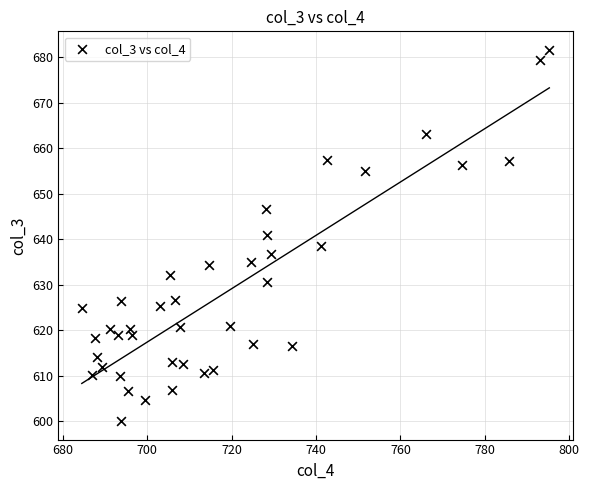

What is the range of X values (max minus min)?

110.8